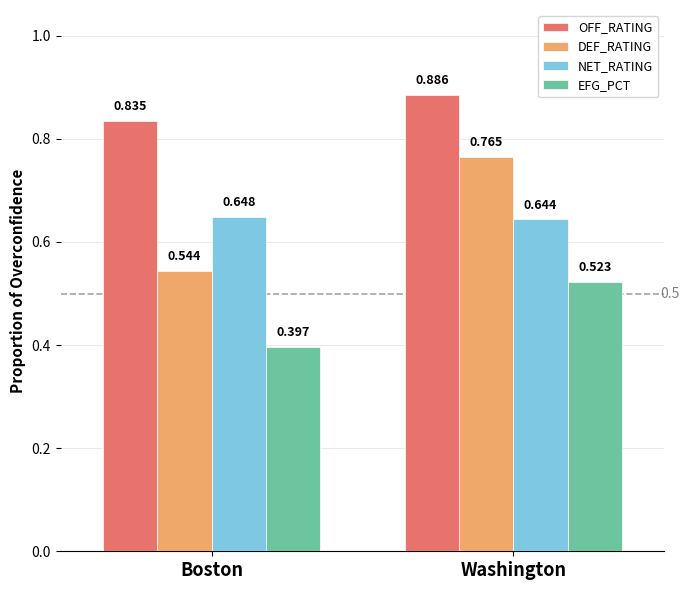

List the labels in order of DEF_RATING value, largest first.

Washington, Boston